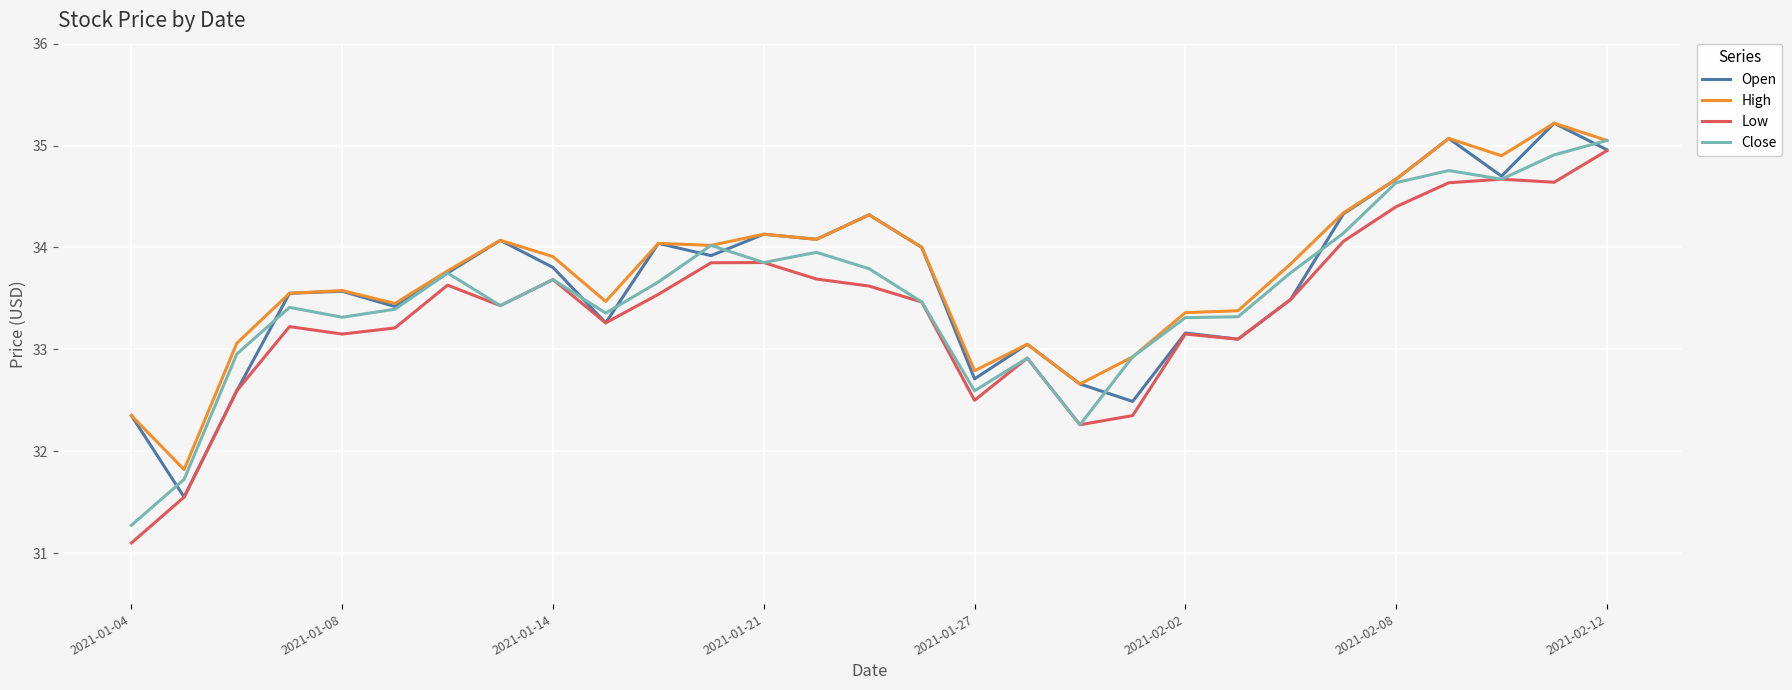

Rank the series by their average value, from lowest to highest.

Low, Close, Open, High